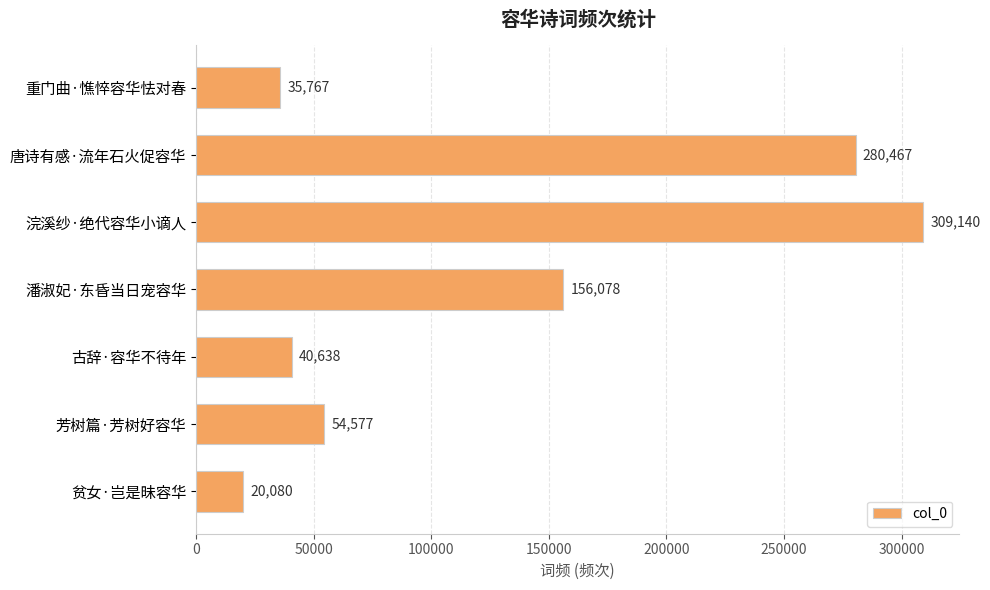

What is the difference between the maximum and minimum values?

289060